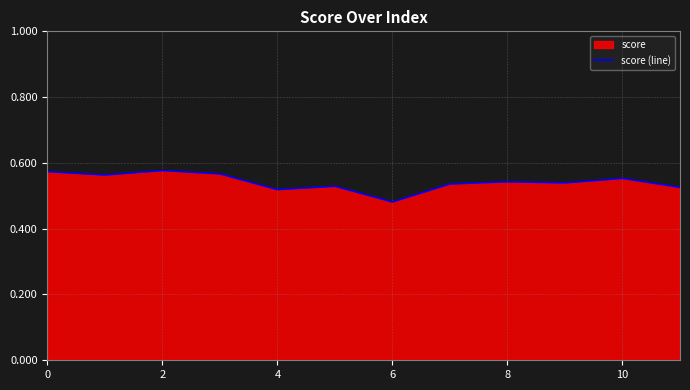

What is the label of the 2nd point from the right?

10